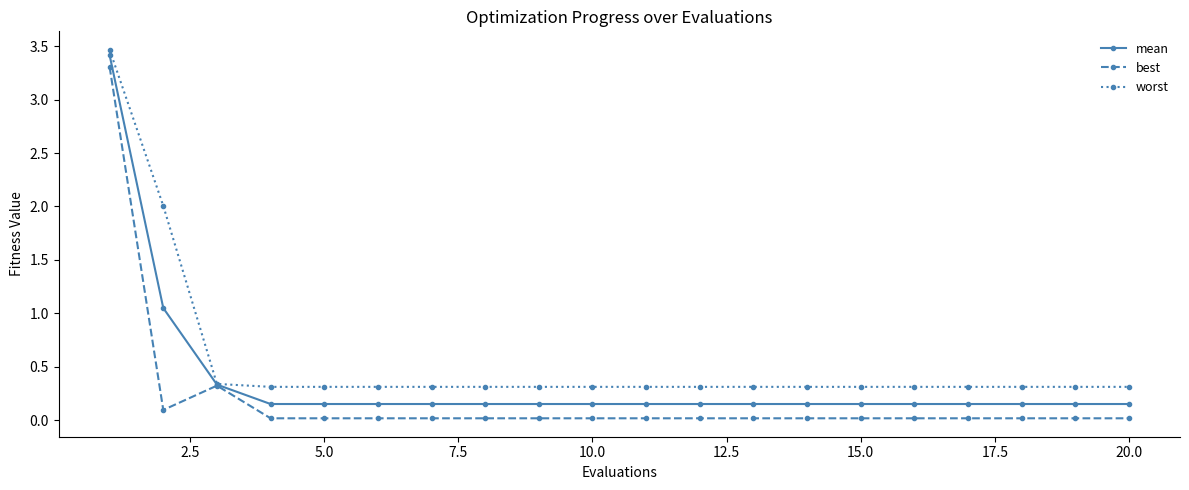

True or false: best has more than 0 interior local peaks.

True